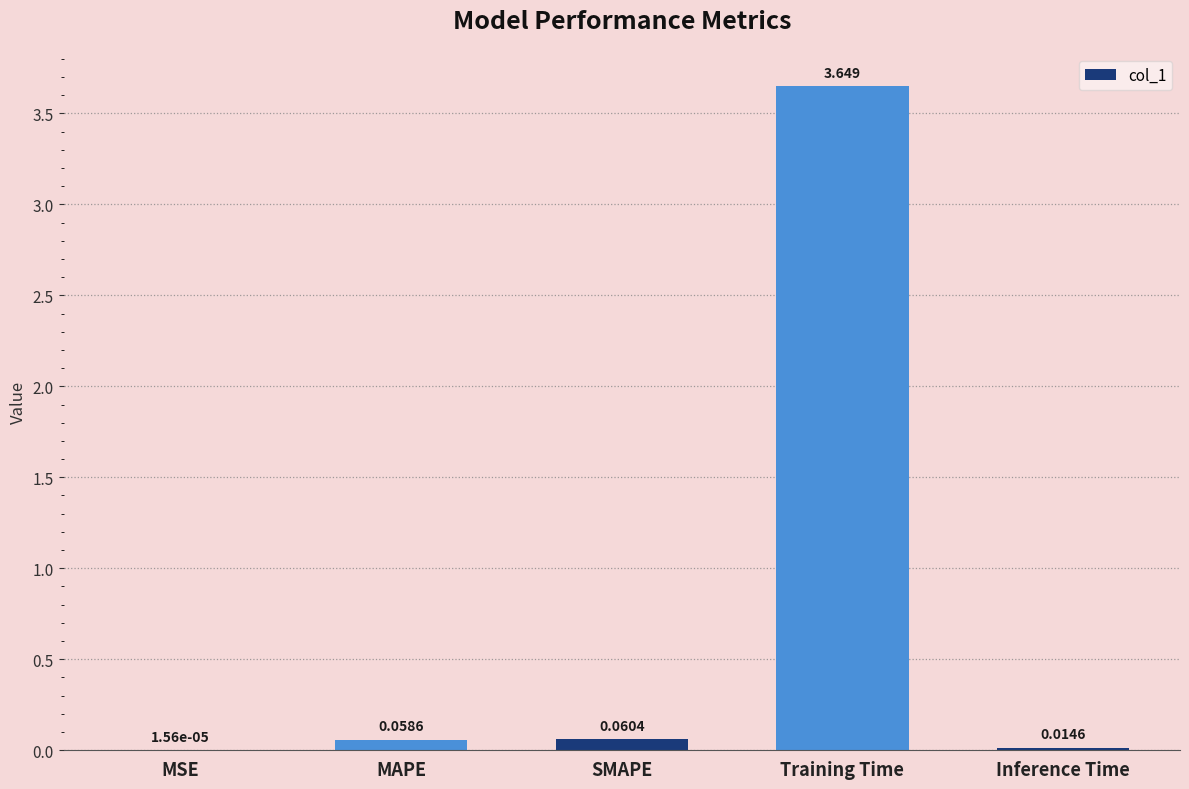

Where is the data nearest to the value 1?

SMAPE